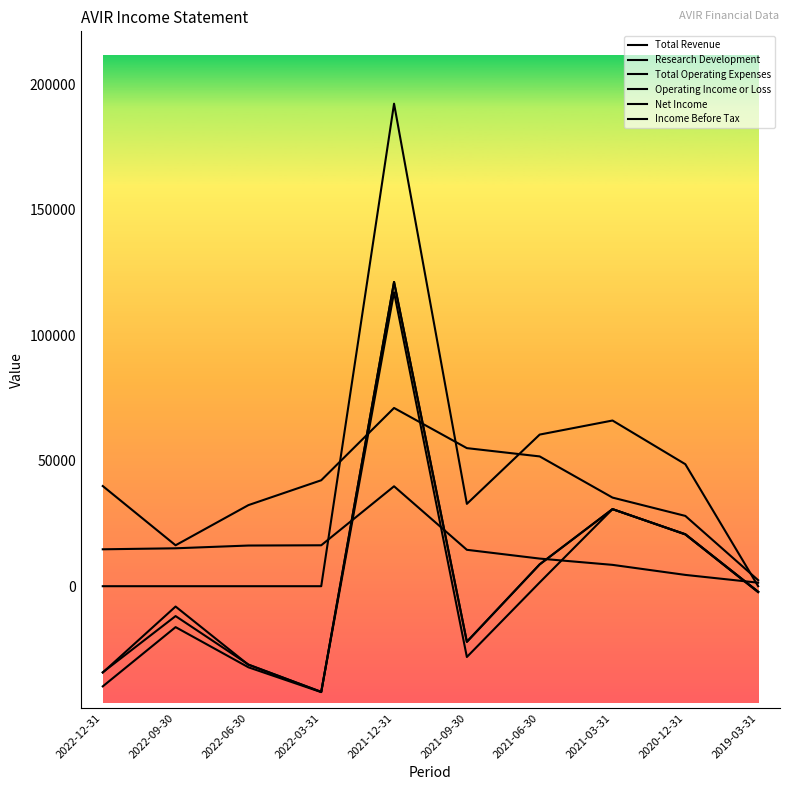

Does the chart have visible grid lines?

No